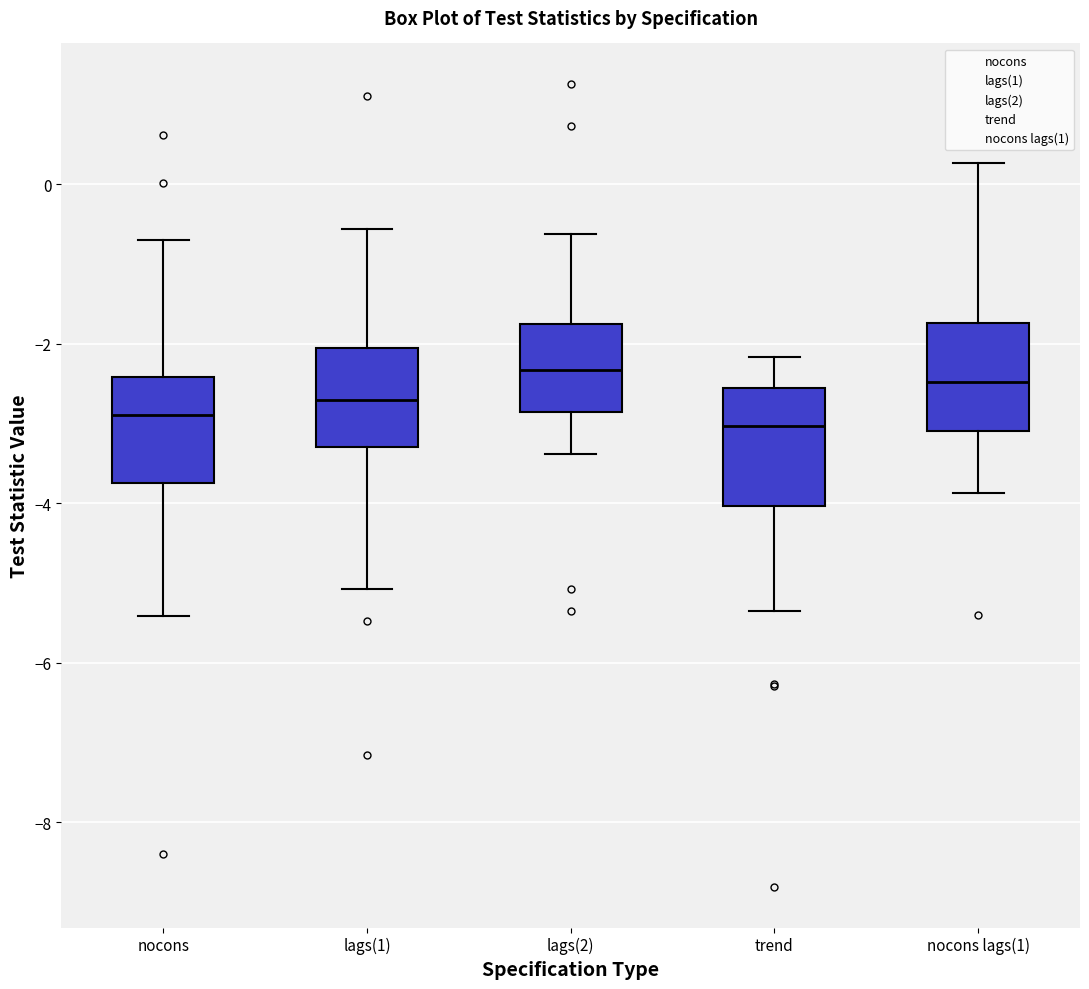

Reading left to right, read every box against the y-axis: the position of its median line, the range the box covers, and the ends of its whiskers. The values are not printed on the chart, so give them approximately, as read against the axis.

nocons: median -2.8, box -3.8 to -2.4, whiskers -5.4 to -0.6
lags(1): median -2.8, box -3.2 to -2.0, whiskers -5.0 to -0.6
lags(2): median -2.4, box -2.8 to -1.8, whiskers -3.4 to -0.6
trend: median -3.0, box -4.0 to -2.6, whiskers -5.4 to -2.2
nocons lags(1): median -2.4, box -3.0 to -1.8, whiskers -3.8 to 0.2